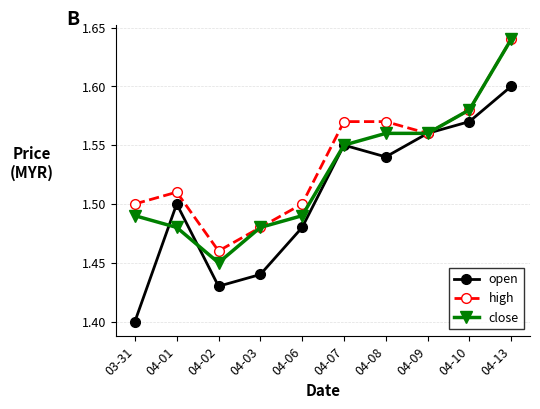

List the series in order of their overall mean, highest first.

high, close, open